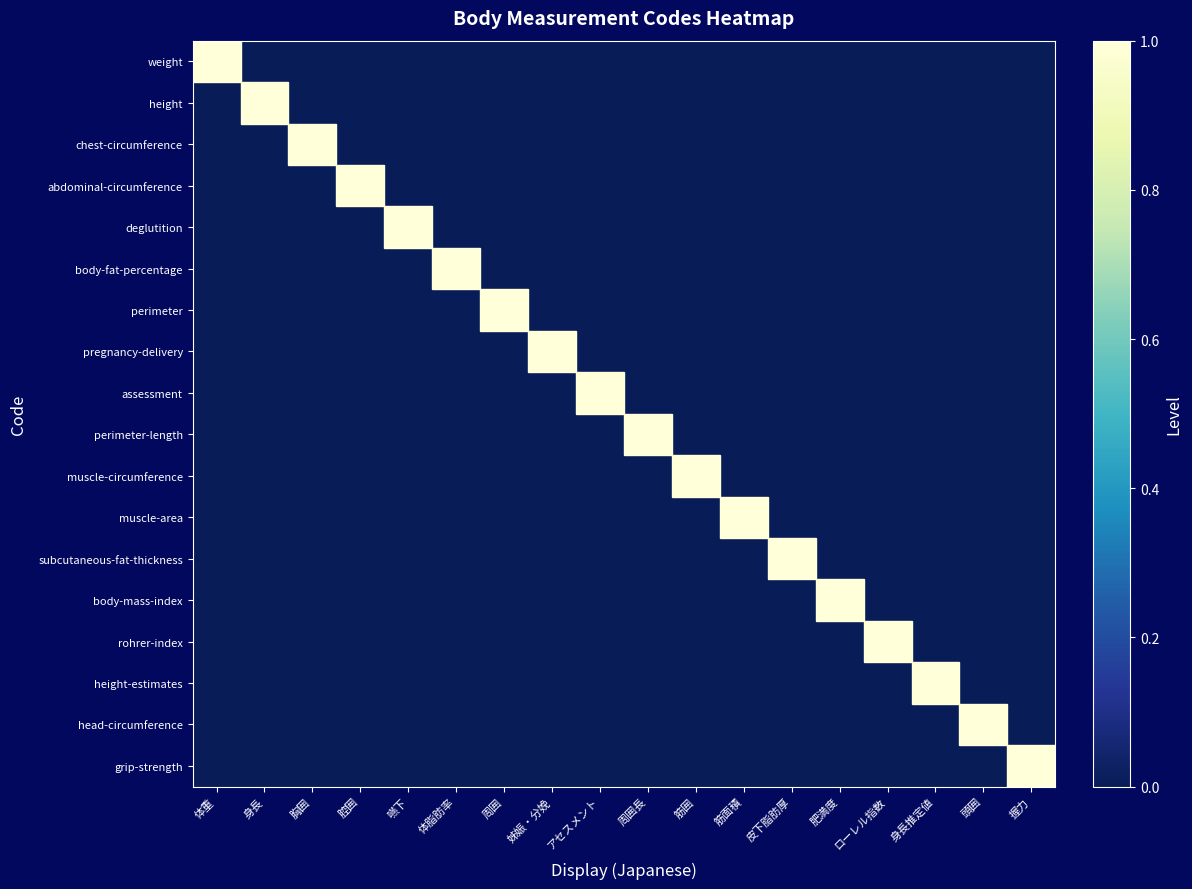

What is the maximum value shown in the chart?

1